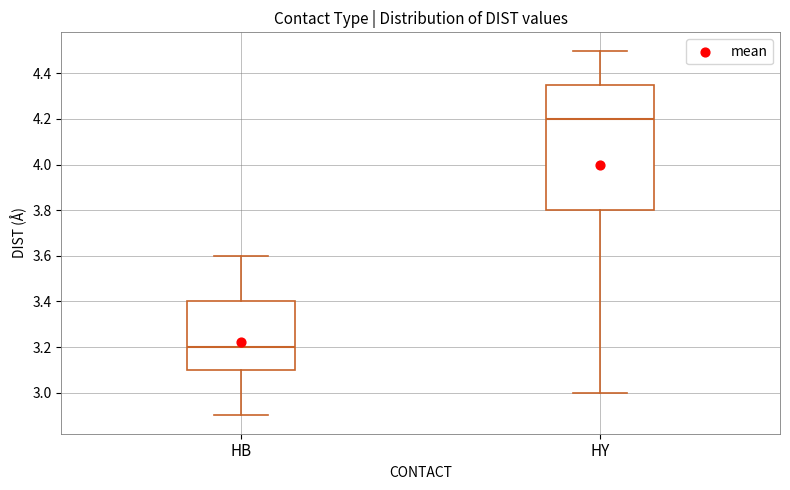

Which box's median line is the highest?

HY